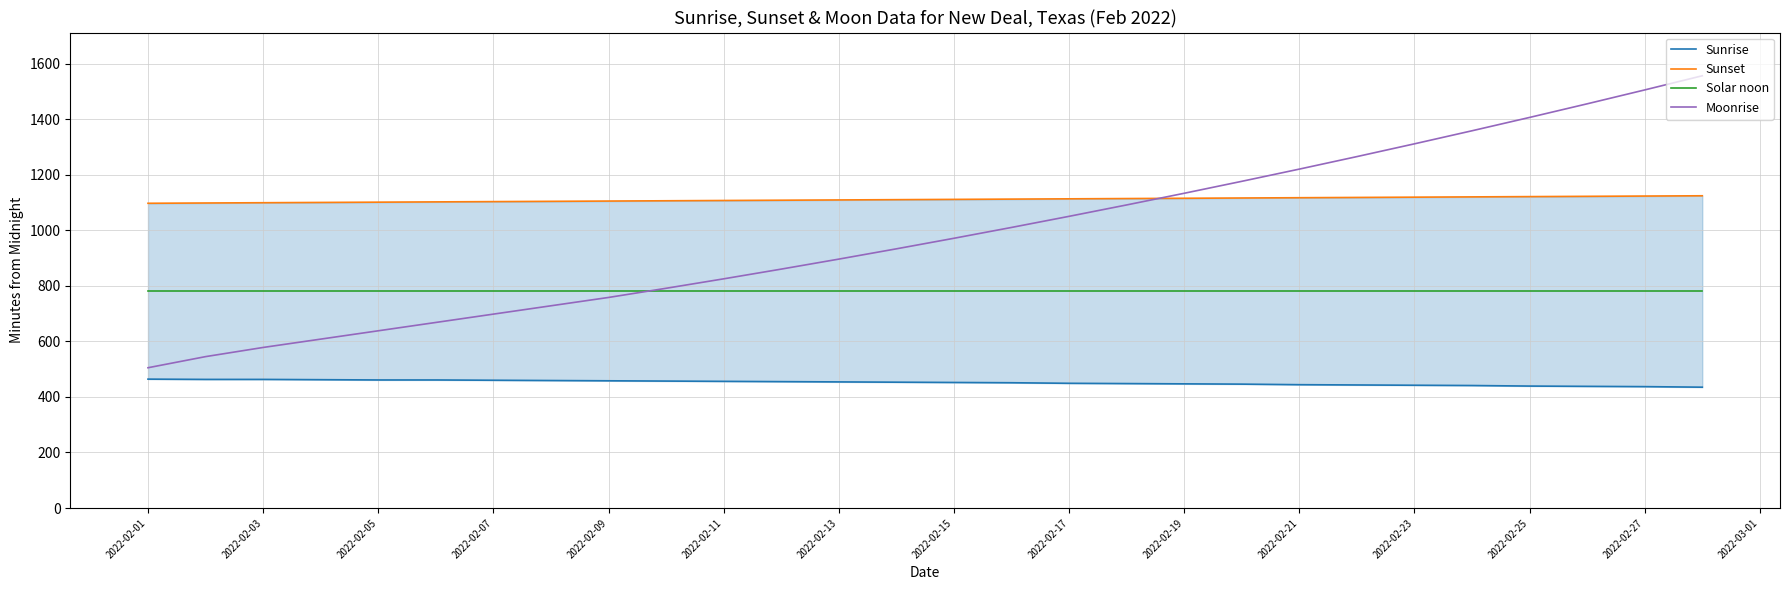

How many data points does each series have?

28